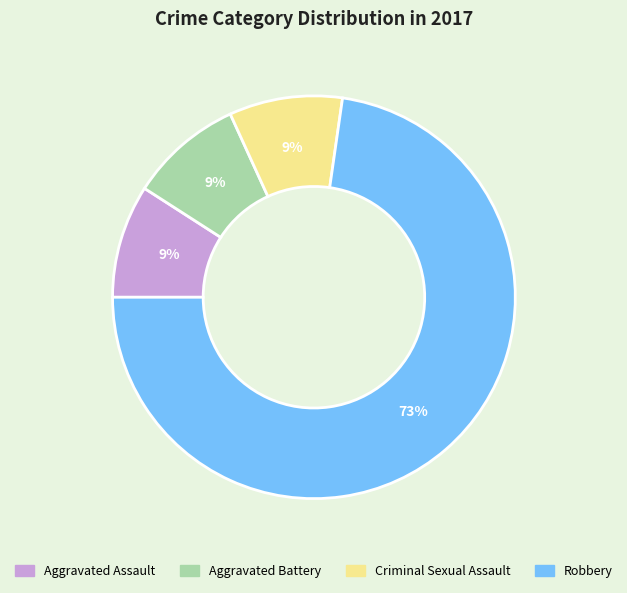

To the nearest percent, what is the difference between the largest and smallest slice percentages?

64%